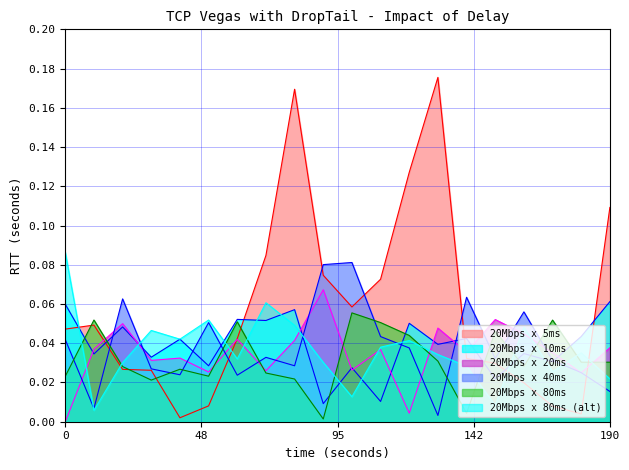

How many lines are shown in the chart?

6